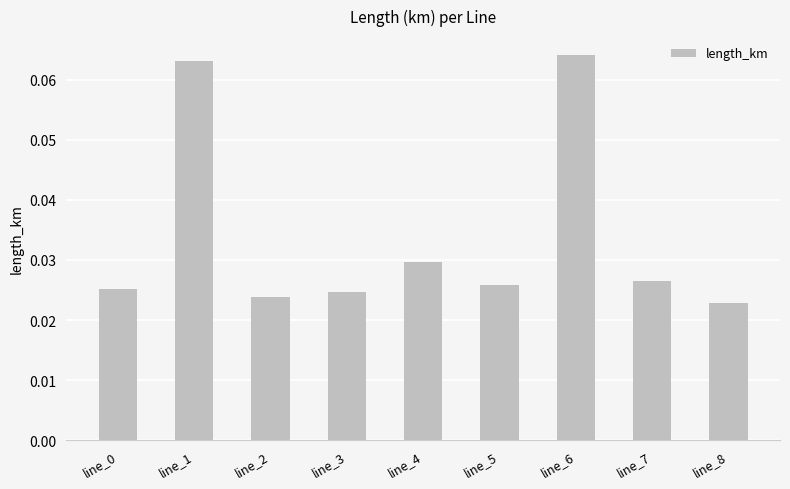

The chart shows a value of 0.0 at line_1. True or false?

False